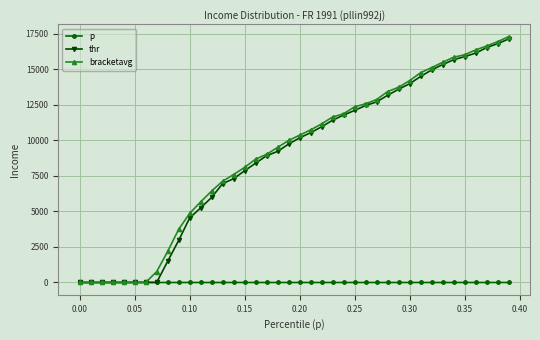

At how many categories does at least one series exceed 1698?

32